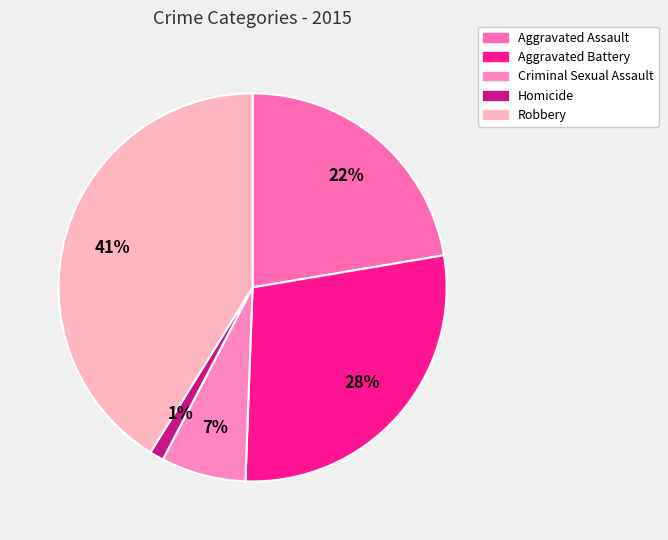

Which category has the biggest portion of the pie?

Robbery